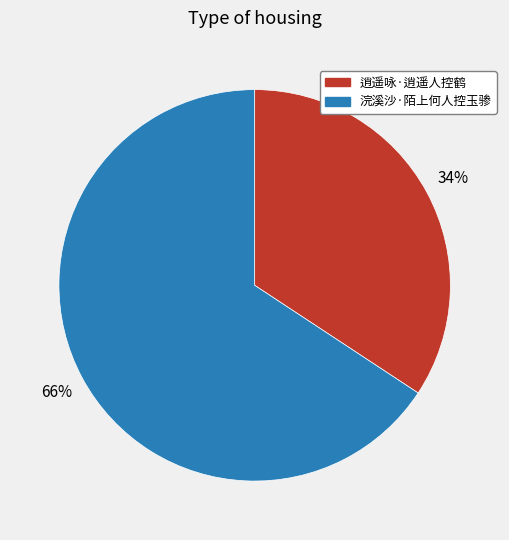

Is it true that 浣溪沙·陌上何人控玉骖 is 78% of the pie?

False